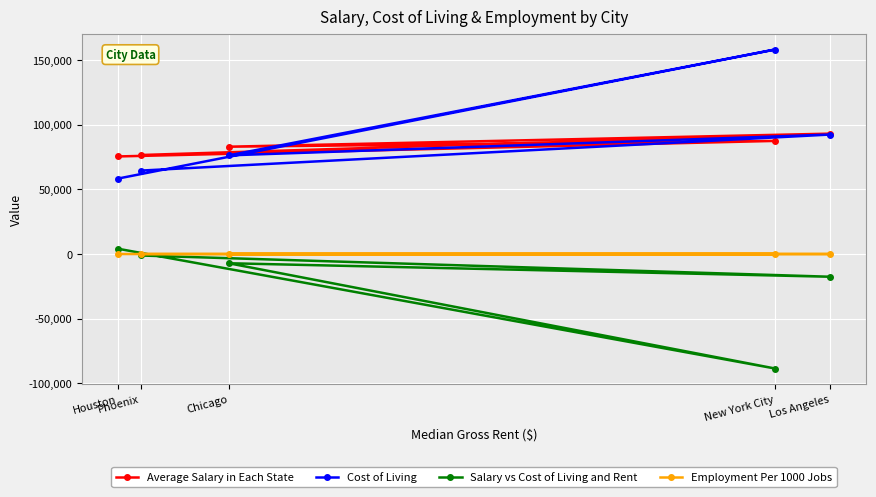

At New York City, list the series in order from largest to smallest.

Cost of Living, Average Salary in Each State, Employment Per 1000 Jobs, Salary vs Cost of Living and Rent